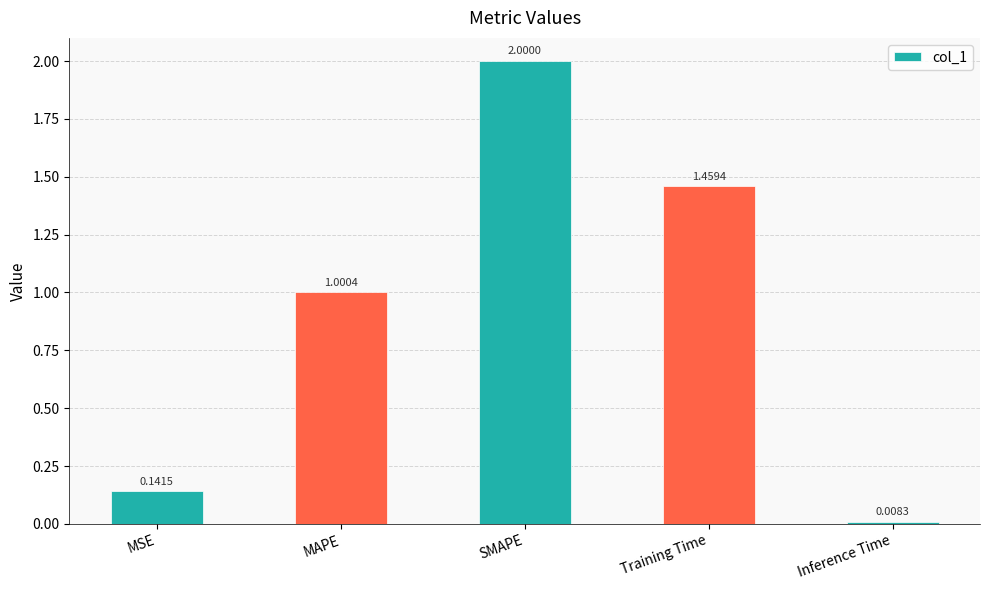

What position from the left is MSE?

1